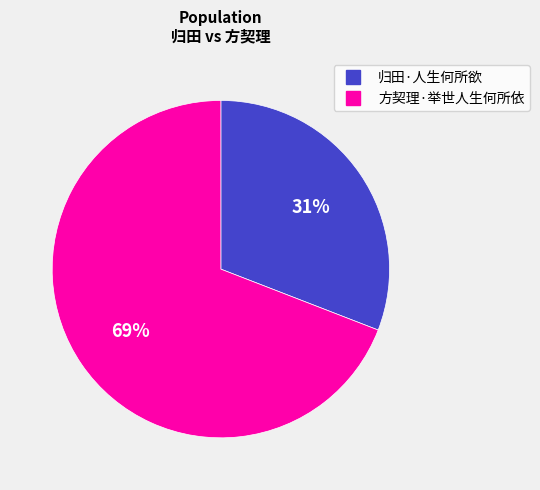

To the nearest percent, what is the difference between the largest and smallest slice percentages?

38%